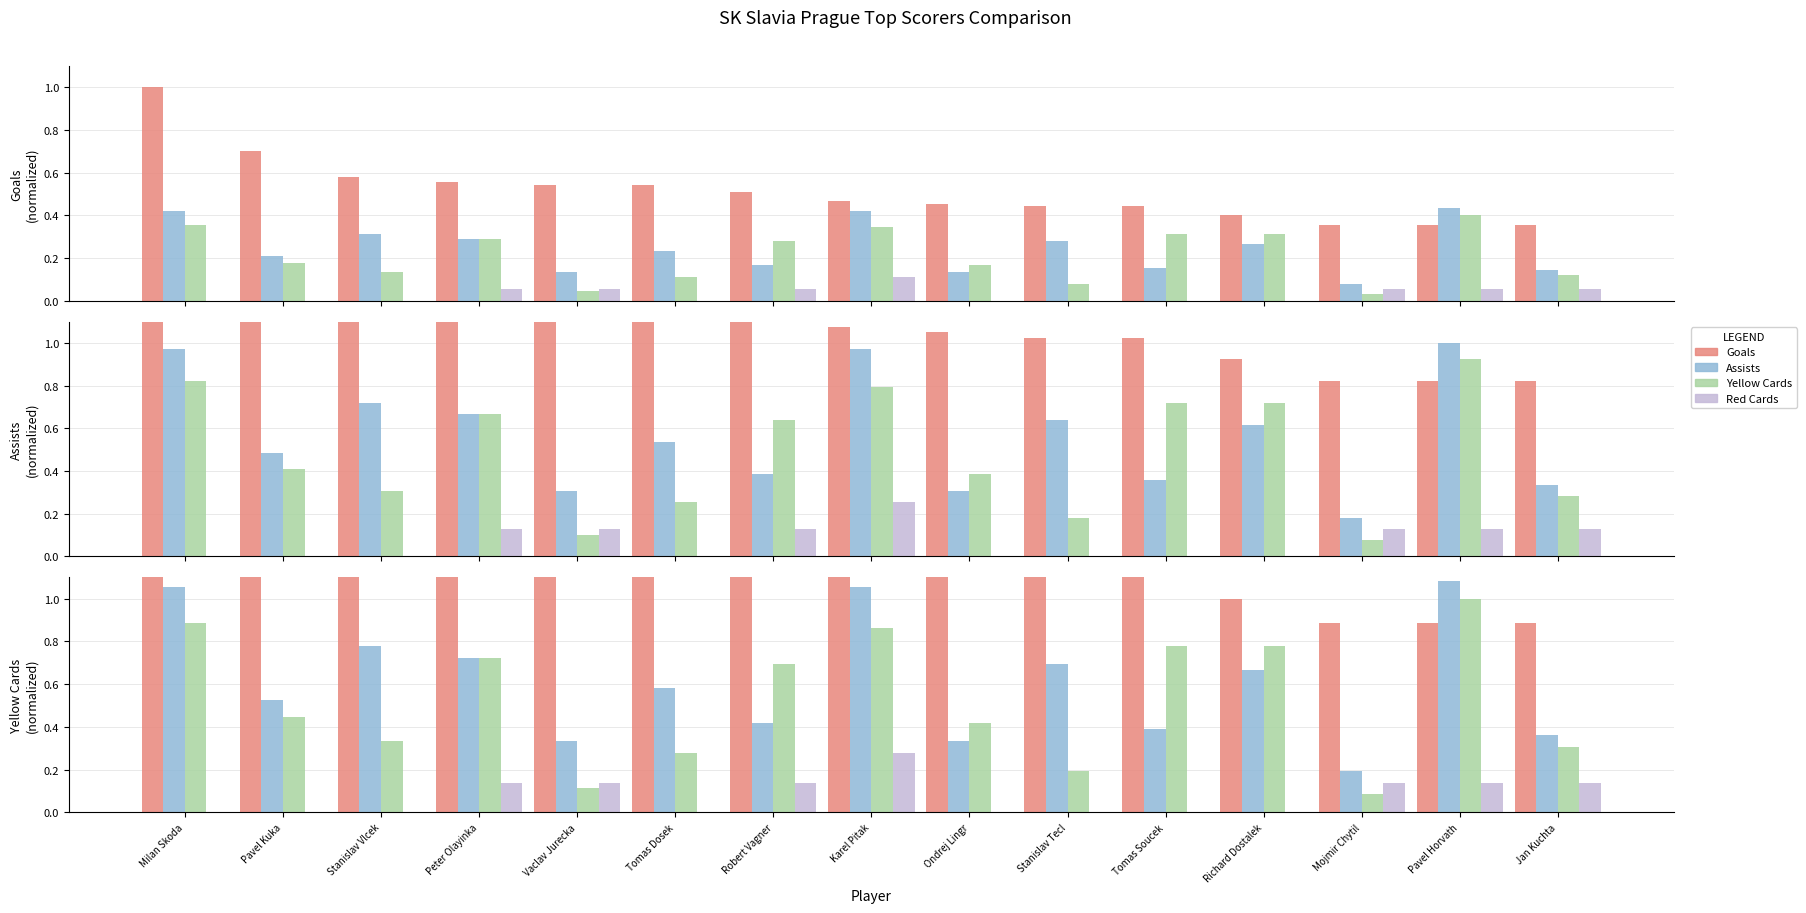

Reading left to right, transcribe all the data shown in this chart.

Goals: 2.5	1.8	1.4	1.4	1.4	1.4	1.3	1.2	1.1	1.1	1.1	1.0	0.9	0.9	0.9
Assists: 1.1	0.5	0.8	0.7	0.3	0.6	0.4	1.1	0.3	0.7	0.4	0.7	0.2	1.1	0.4
Yellow Cards: 0.9	0.4	0.3	0.7	0.1	0.3	0.7	0.9	0.4	0.2	0.8	0.8	0.1	1.0	0.3
Red Cards: 0.0	0.0	0.0	0.1	0.1	0.0	0.1	0.3	0.0	0.0	0.0	0.0	0.1	0.1	0.1